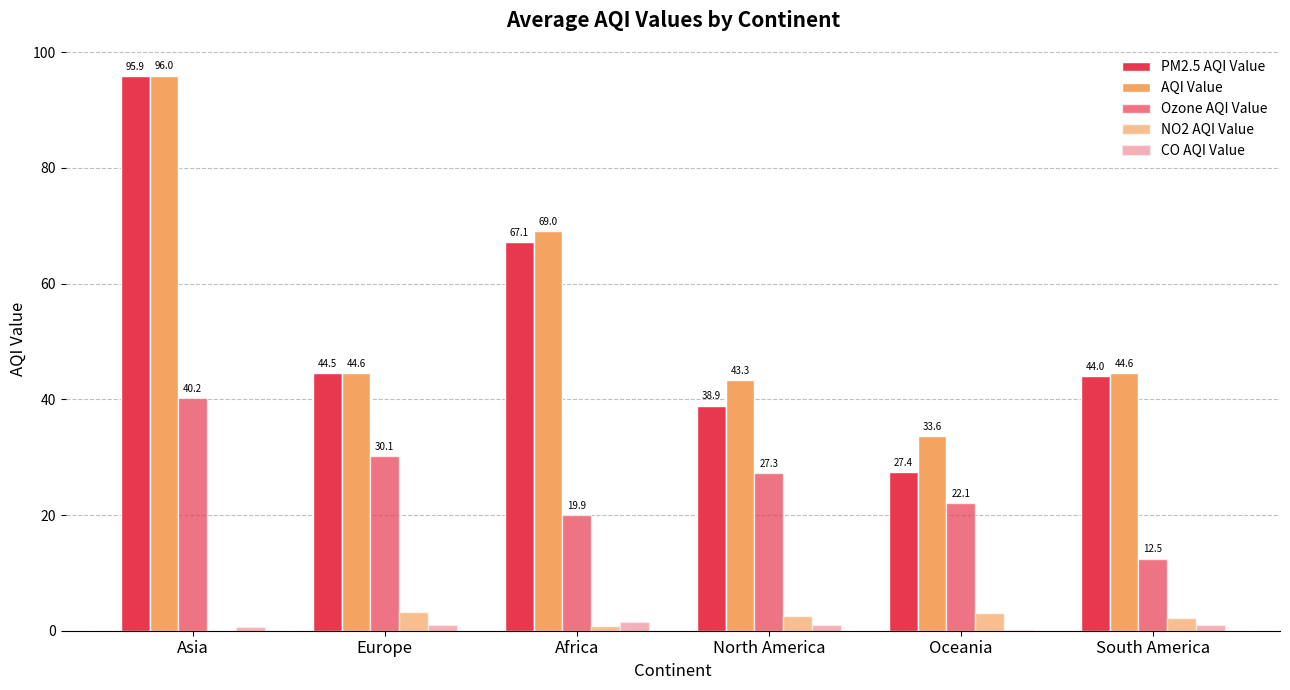

What is the difference between the CO AQI Value values at Oceania and Europe?

0.7